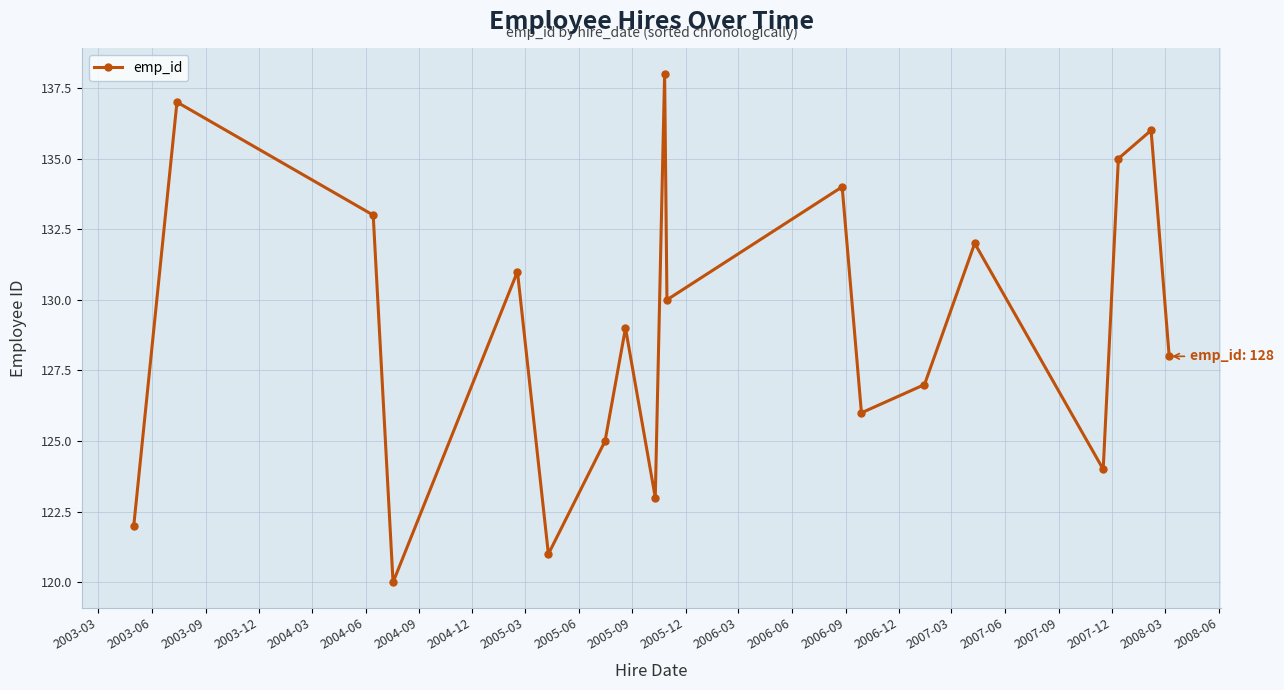

What is the value of the 3rd point from the left?

133